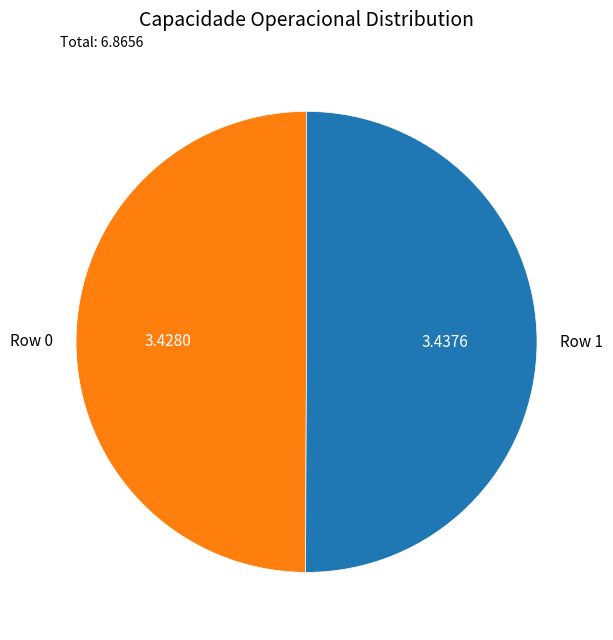

What is the ratio of the value at Row 0 to the value at Row 1?

1.0